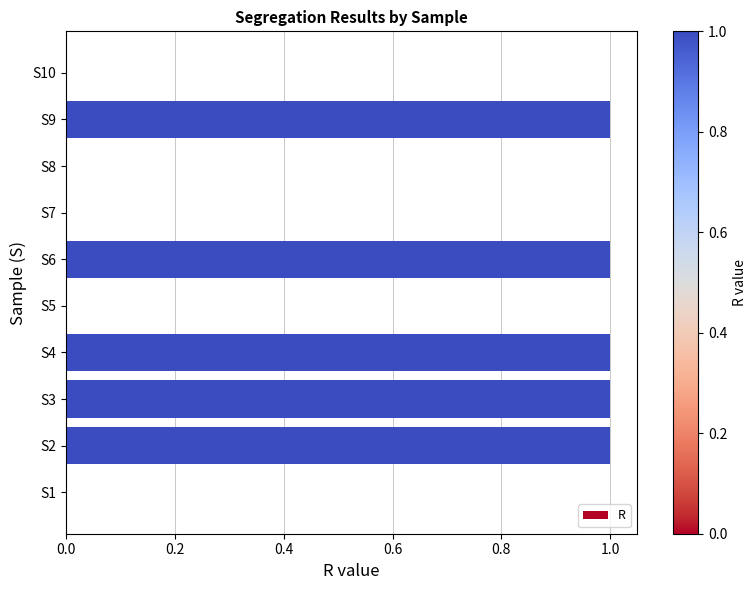

How many values are between 0 and 1?

10